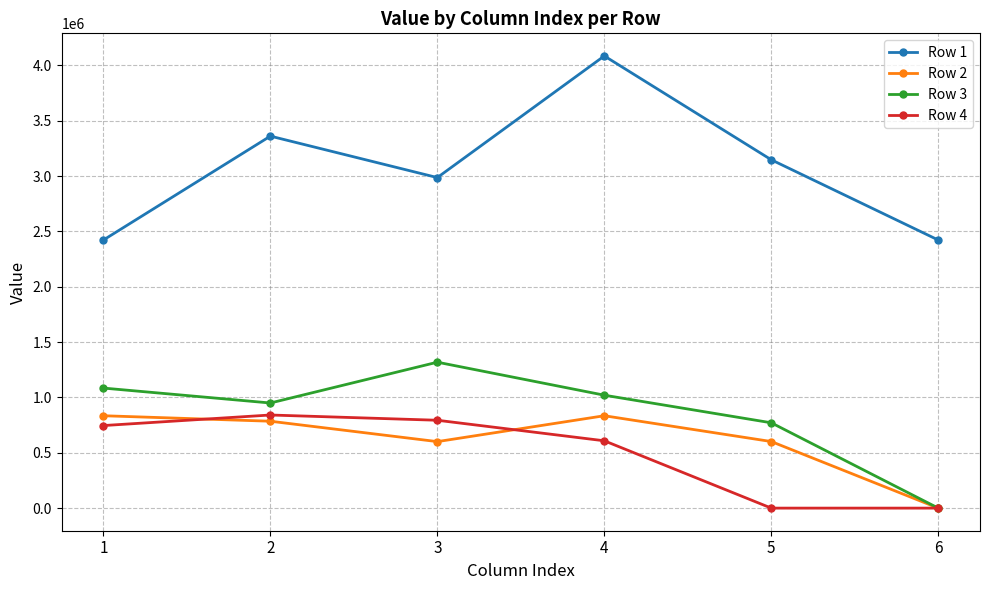

What is the average value of the Row 2 series?

609470.3